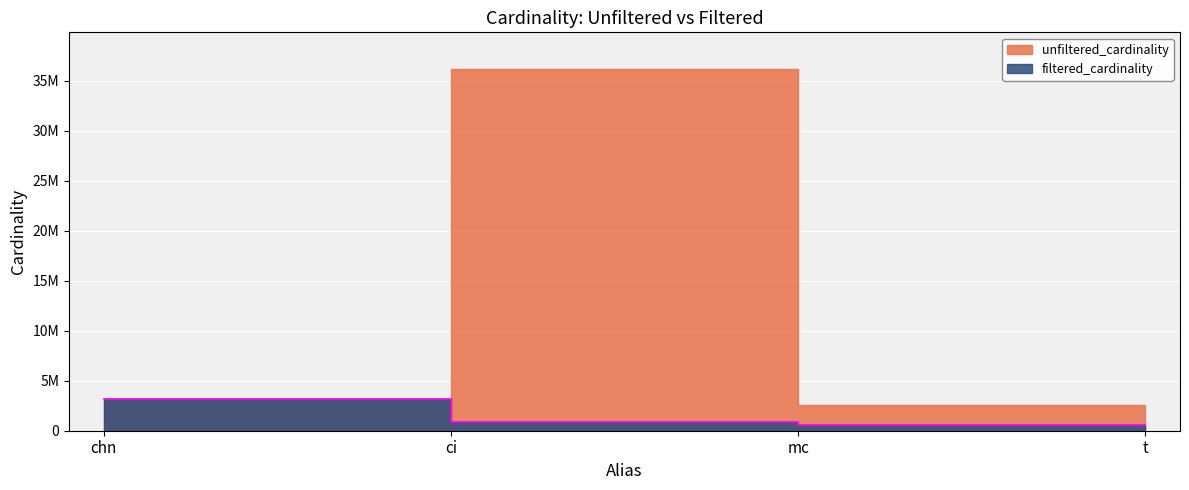

What is the value of the 1st point from the left?

3140339